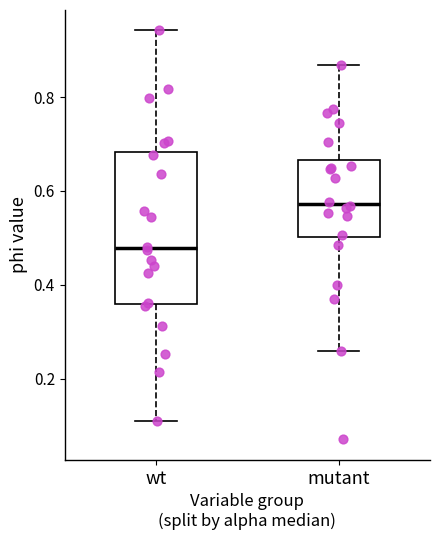

Where is the upper edge of the box for wt on the y-axis? The values are not printed on the chart, so give them approximately, as read against the axis.

0.68